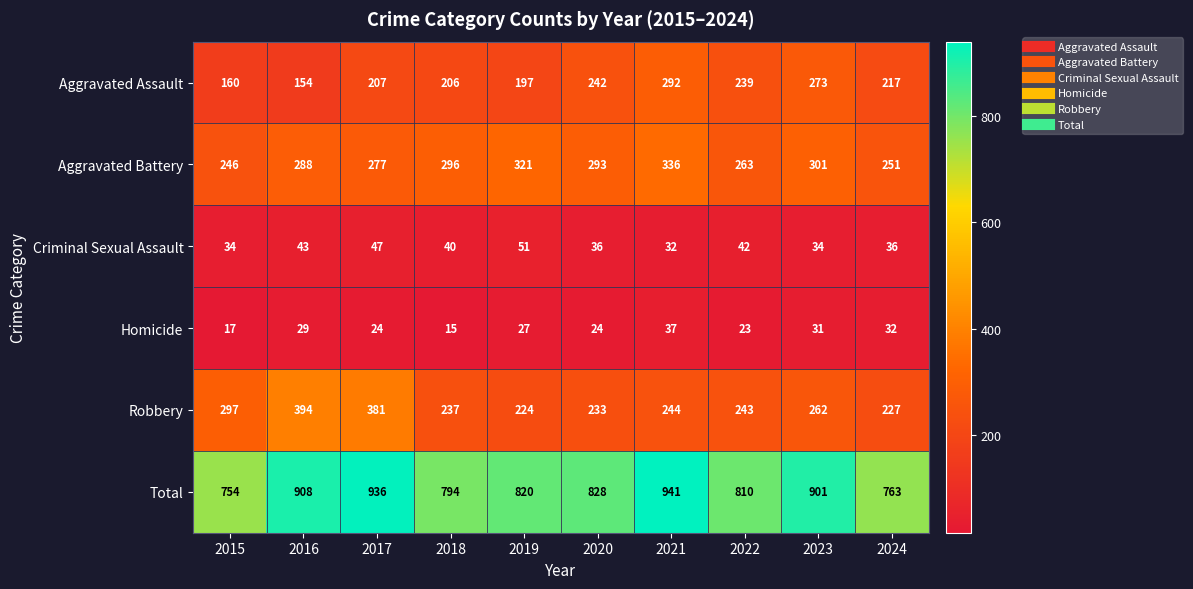

What is the smallest value displayed?

15